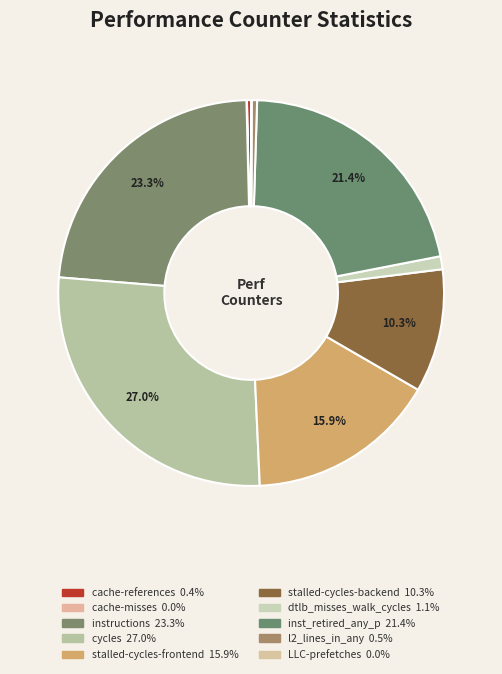

How much of the chart is everything except dtlb_misses_walk_cycles?

98.9%